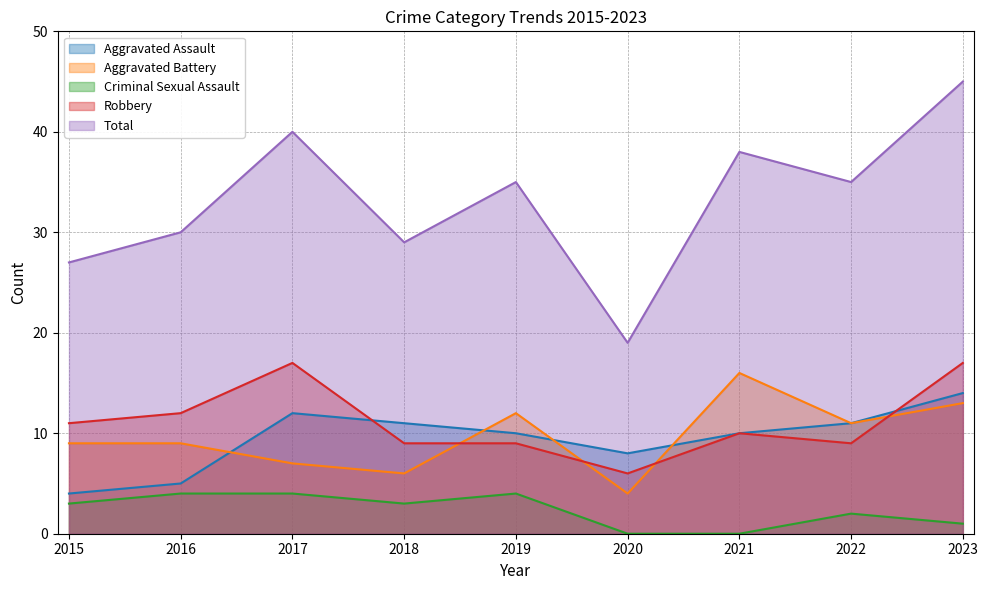

Is it true that Robbery equals 9 at 2022?

True